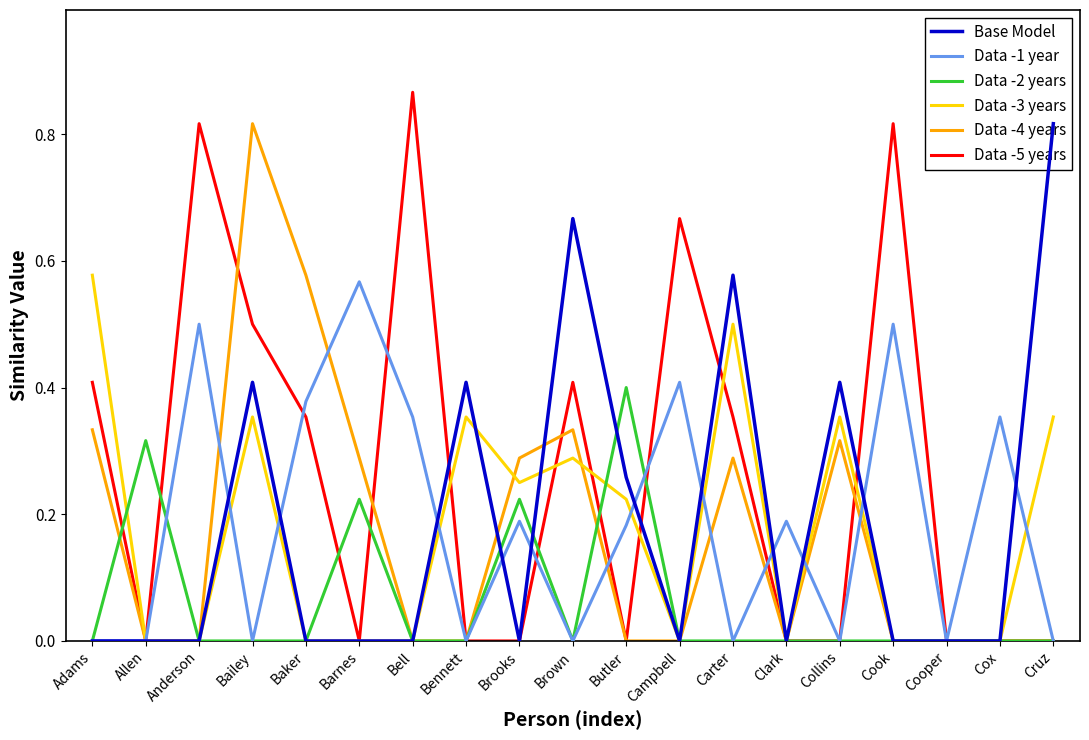

List the labels in order of Data -1 year value, smallest first.

Adams, Allen, Bailey, Bennett, Brown, Carter, Collins, Cooper, Cruz, Butler, Brooks, Clark, Bell, Cox, Baker, Campbell, Anderson, Cook, Barnes